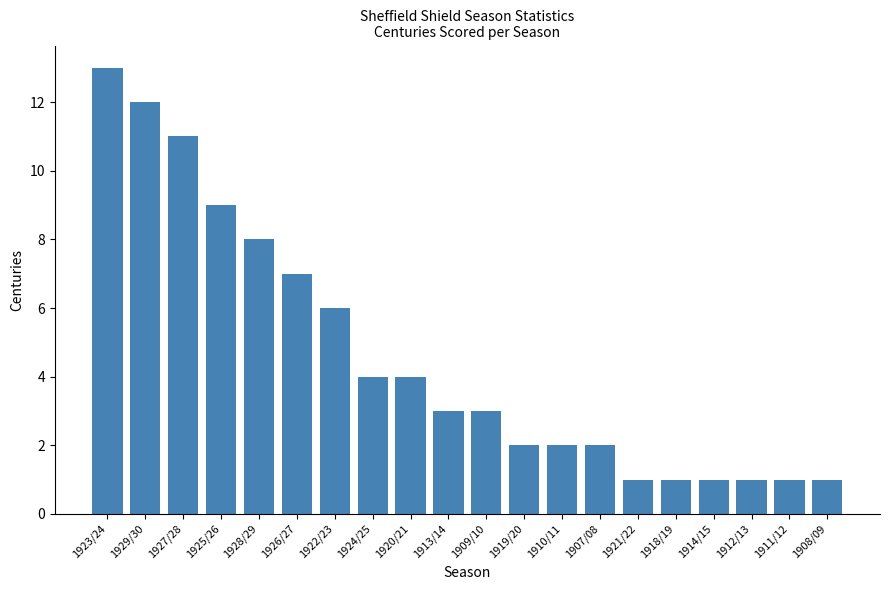

What is the value of the 19th bar from the left?

1